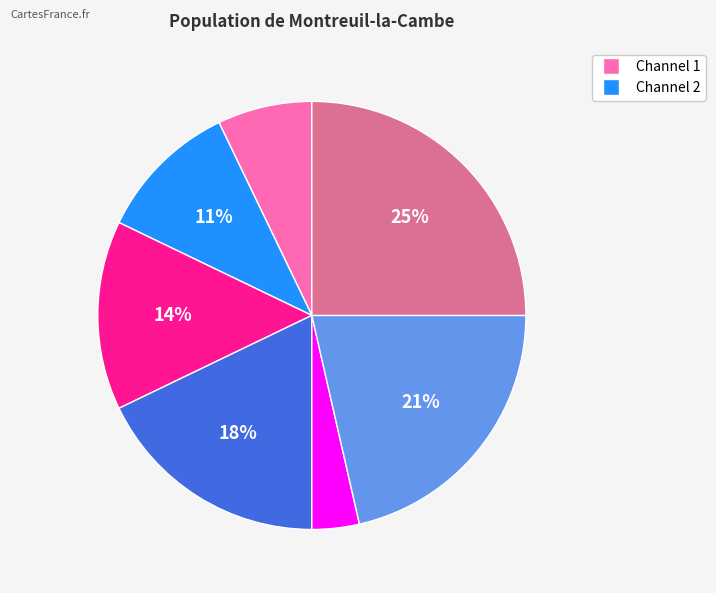

Does any single category account for the majority?

No